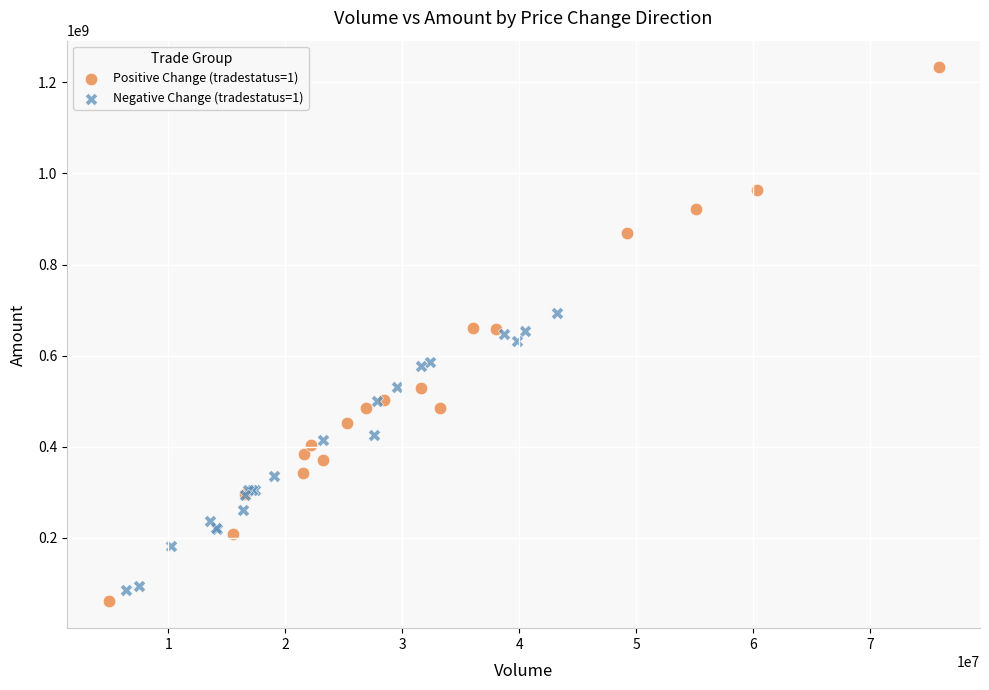

Which series reaches the maximum Y coordinate?

Positive Change (tradestatus=1)